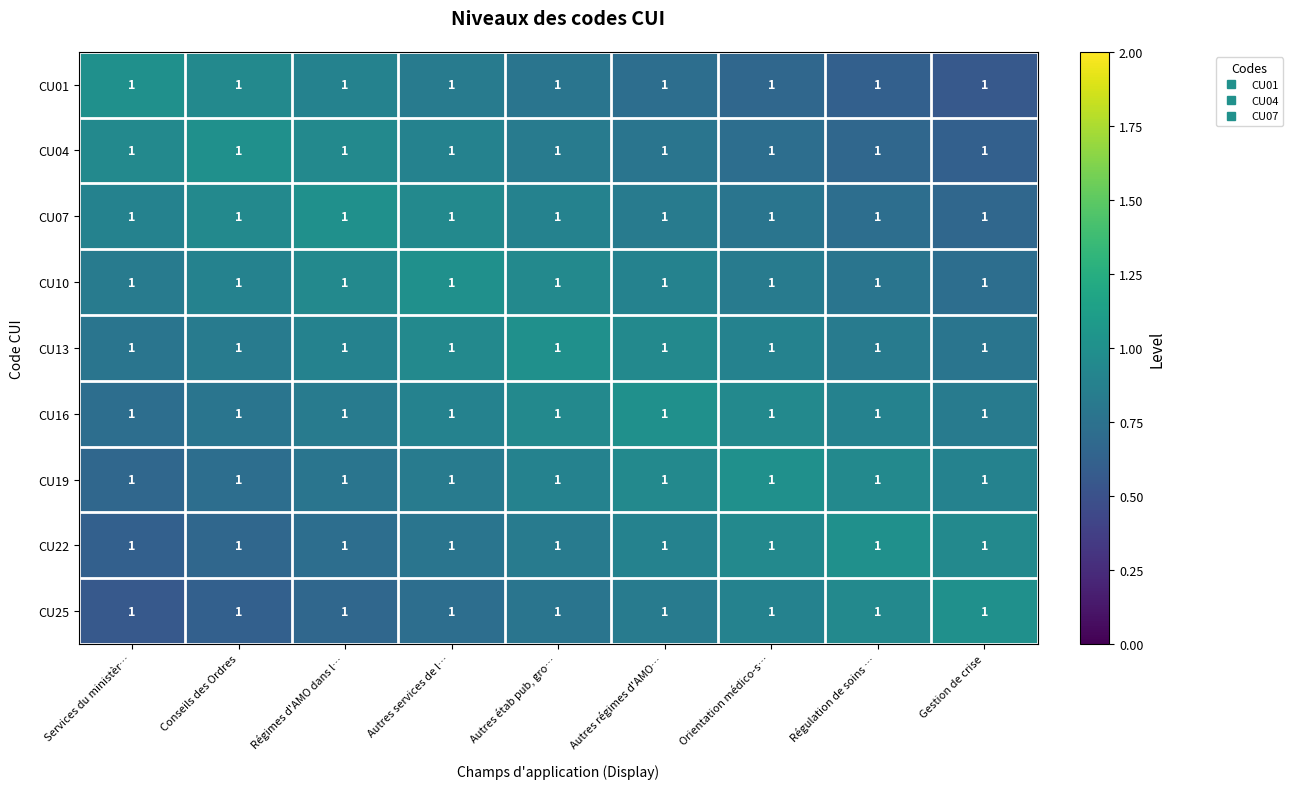

What is the difference between the maximum and minimum values in the CU10 series?

0.3